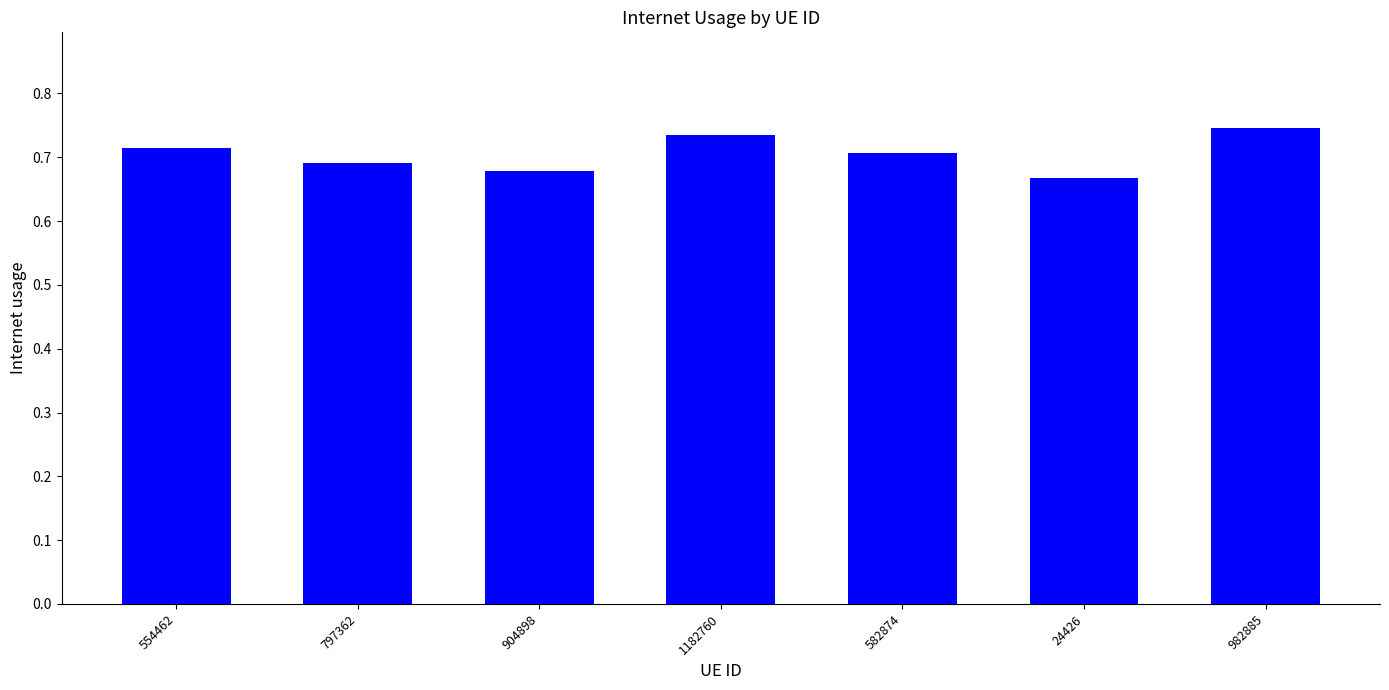

Count the values in the range 0 to 1.

7